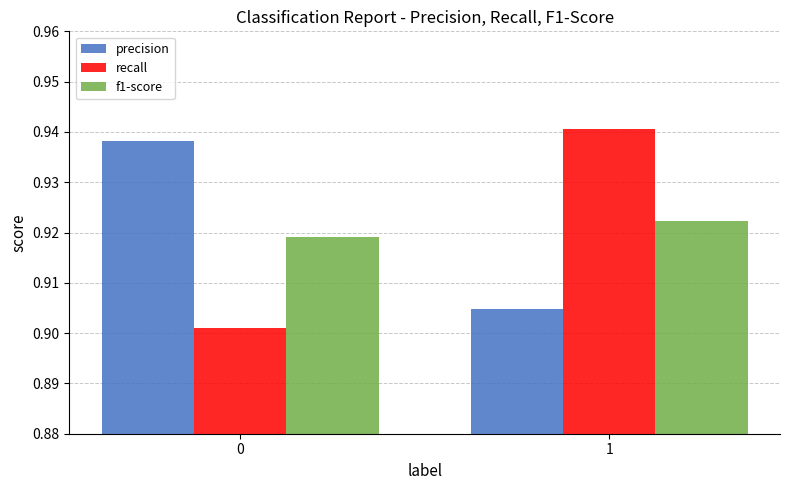

Does the chart contain any negative values?

No